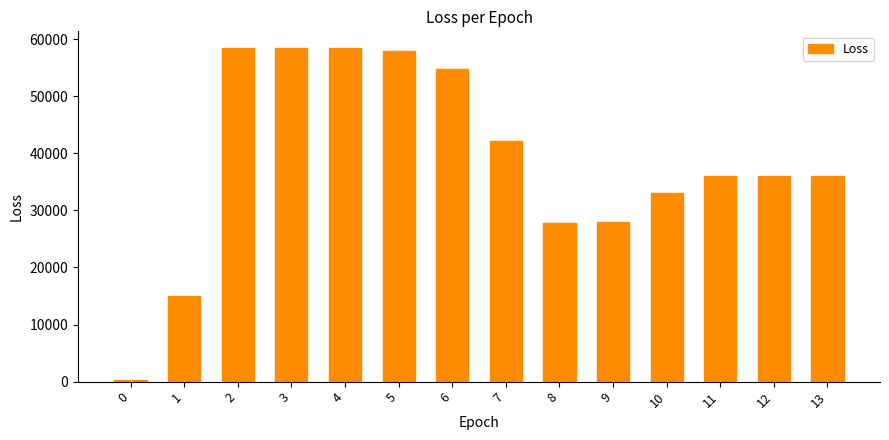

What is the value of the 8th bar from the left?

42126.2